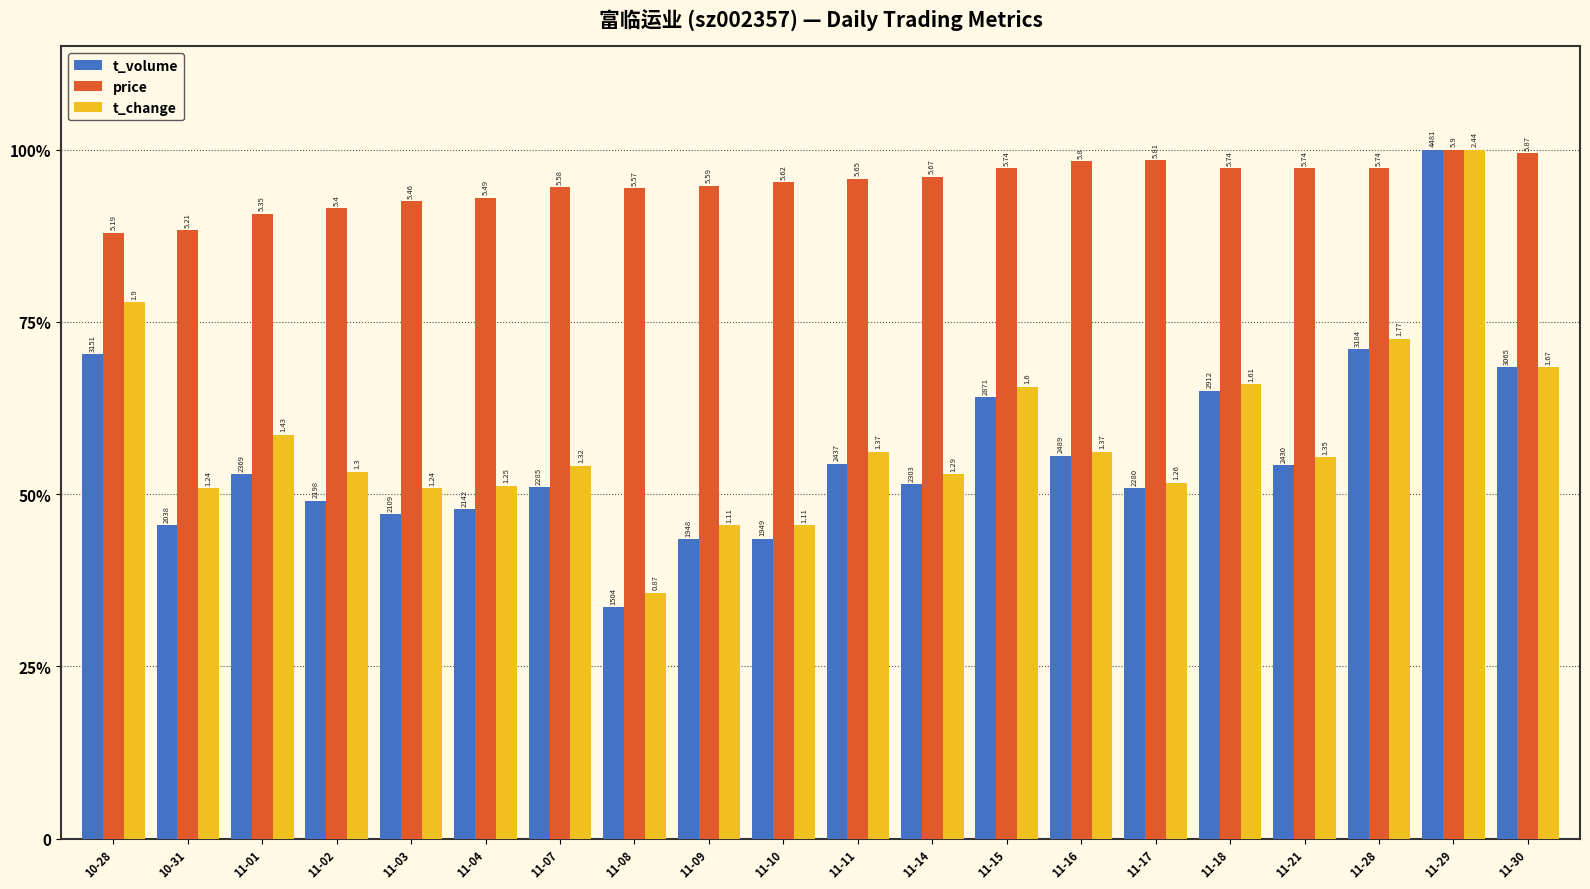

What are all the series names shown in the legend?

t_volume, price, t_change